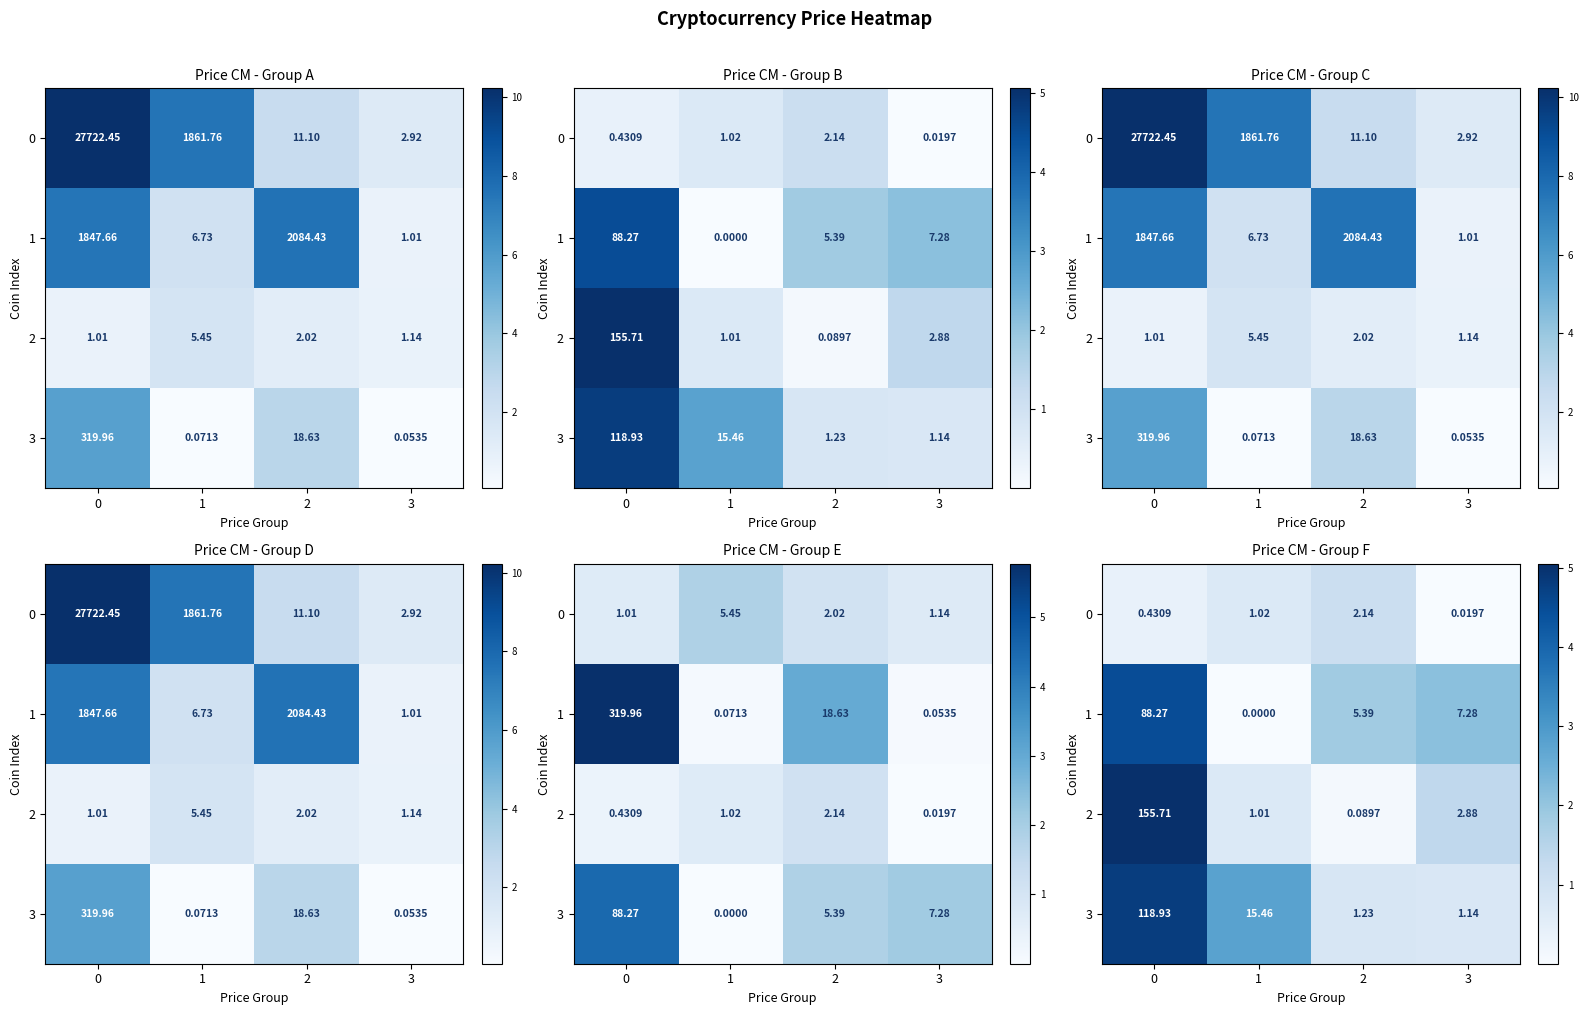

At which label is 0 closest to 0?

3